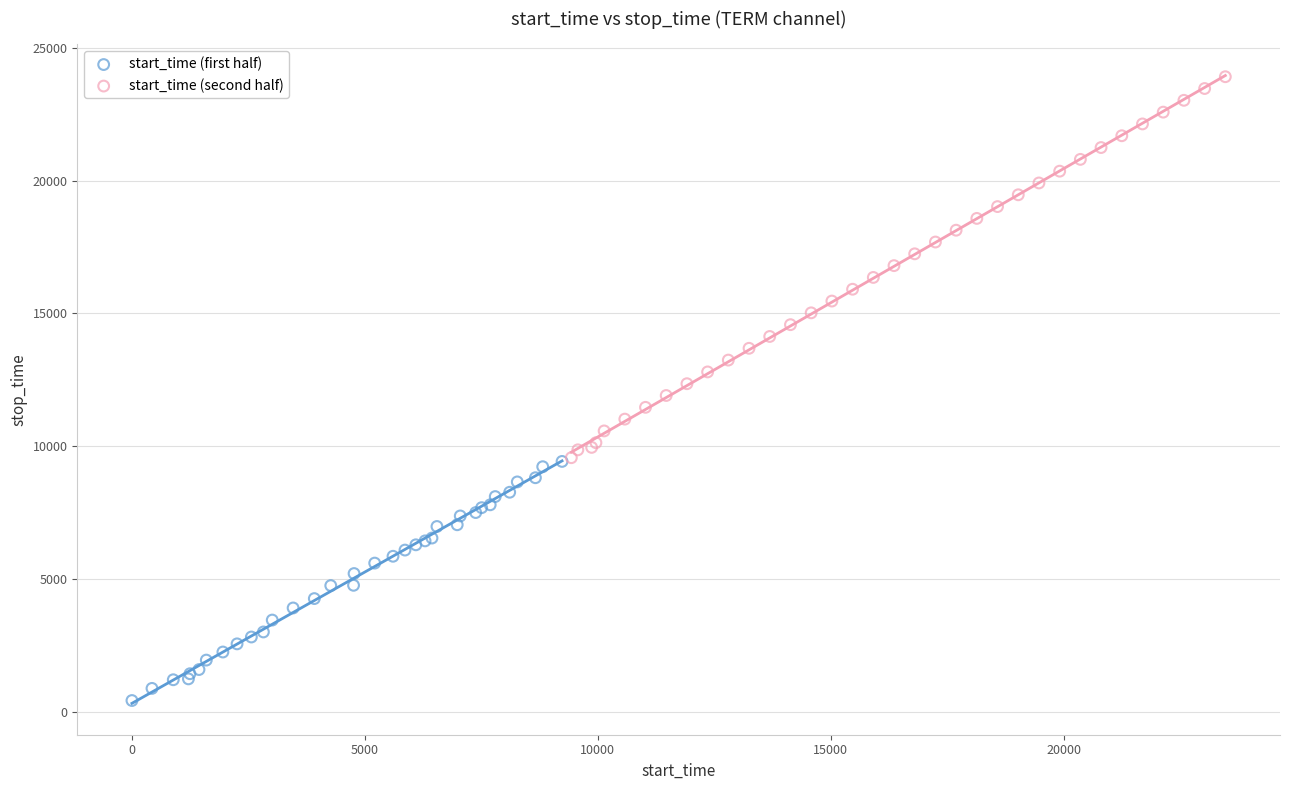

Which series contains the lowest Y value?

start_time (first half)